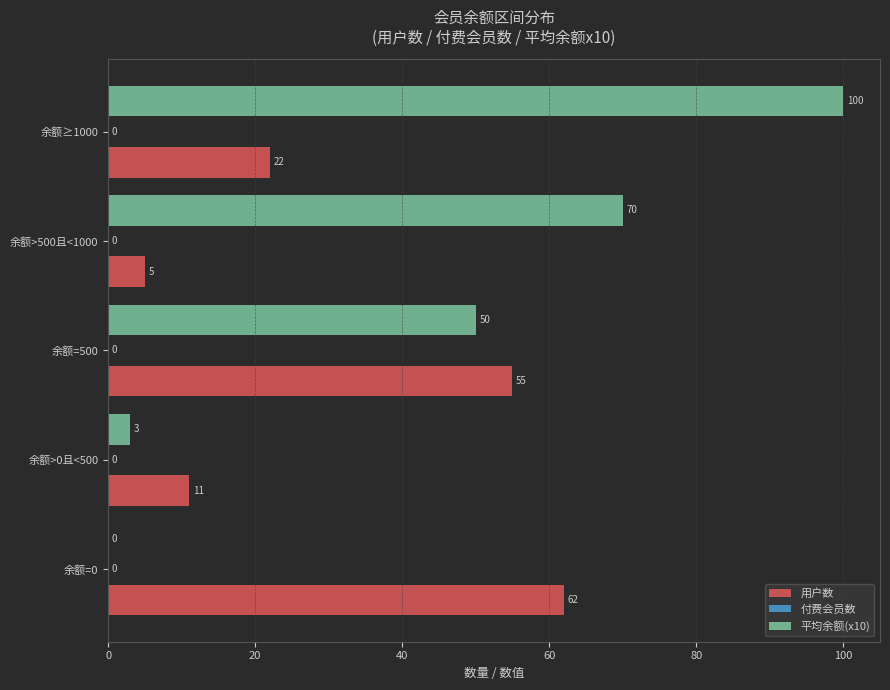

Which series changed the most between 余额=500 and 余额≥1000?

平均余额(x10)